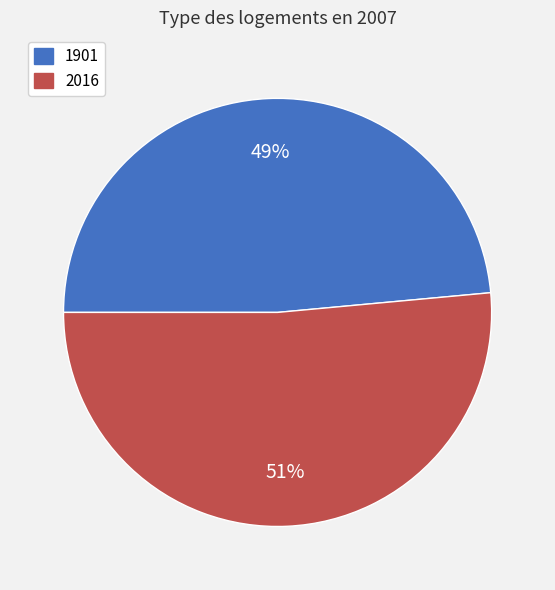

Does 2016 represent more than half of the total?

Yes